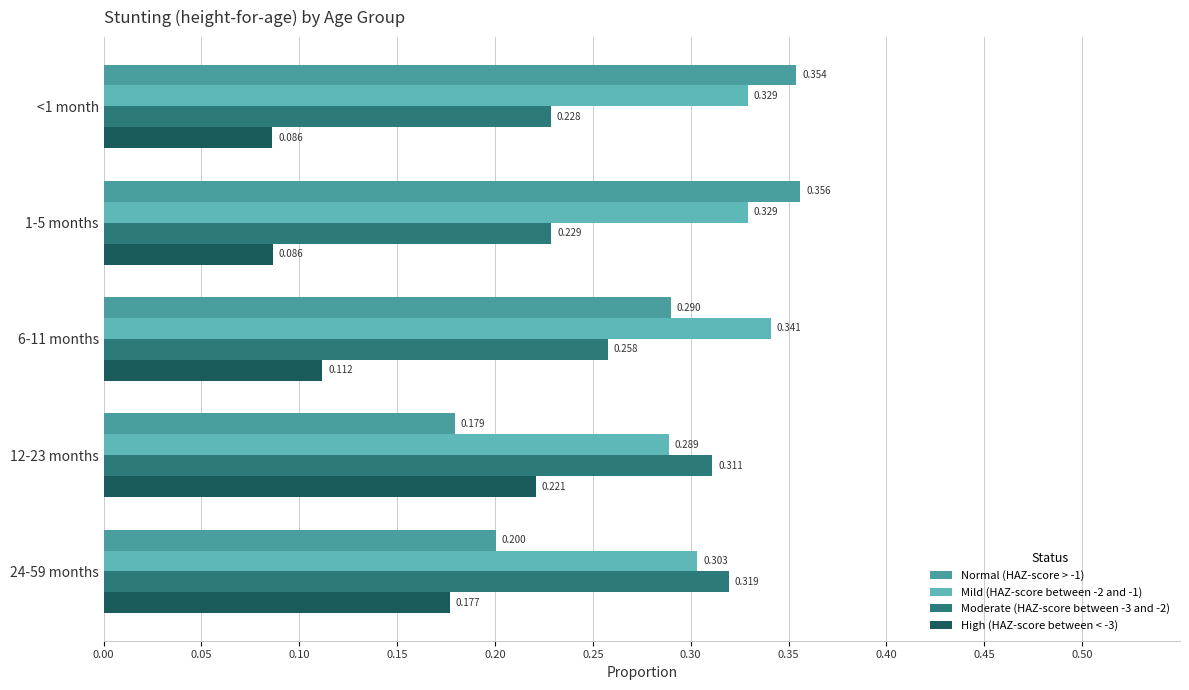

Reading left to right, extract all data points from this chart.

Normal (HAZ-score > -1): 0.4	0.4	0.3	0.2	0.2
Mild (HAZ-score between -2 and -1): 0.3	0.3	0.3	0.3	0.3
Moderate (HAZ-score between -3 and -2): 0.2	0.2	0.3	0.3	0.3
High (HAZ-score between < -3): 0.1	0.1	0.1	0.2	0.2